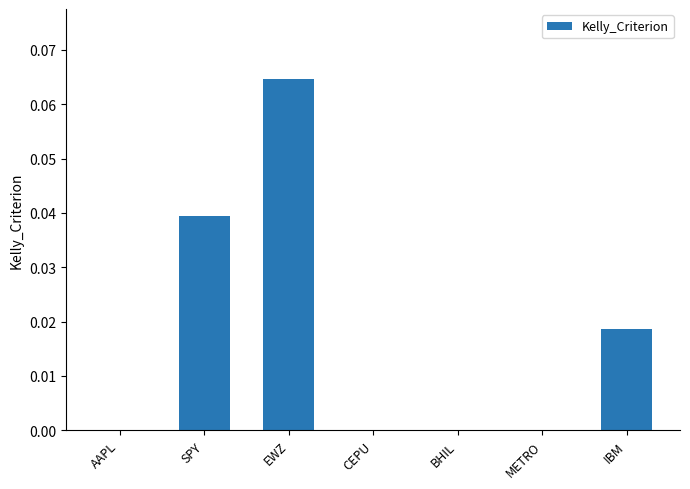

Are the bars horizontal?

No